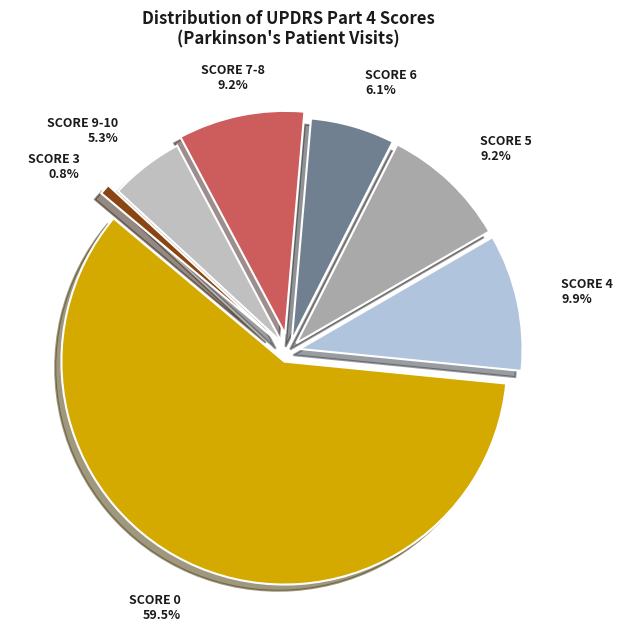

Between 7 and 5, which is larger?

7